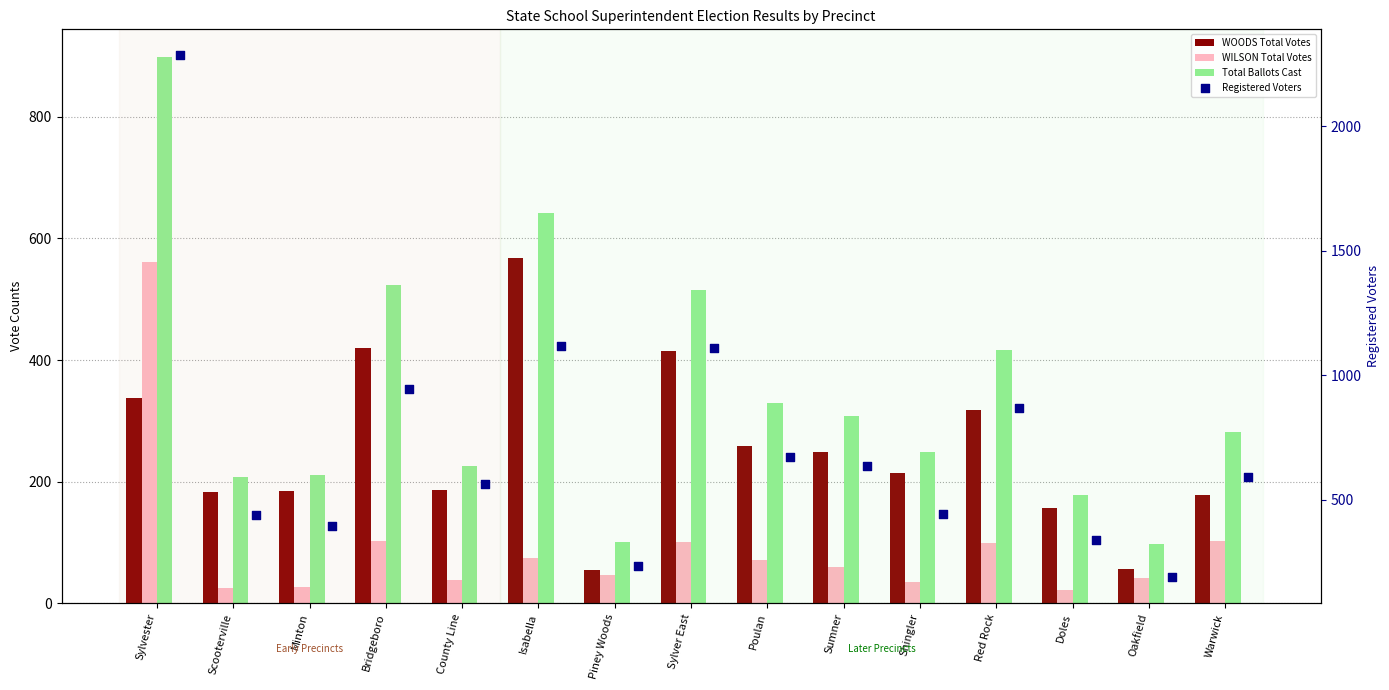

Which series contains the lowest Y value?

WILSON Total Votes